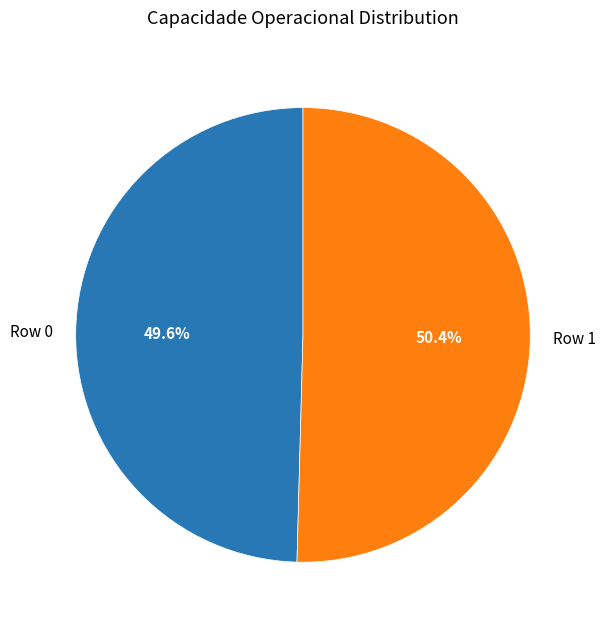

Which slice is the smallest?

Row 0